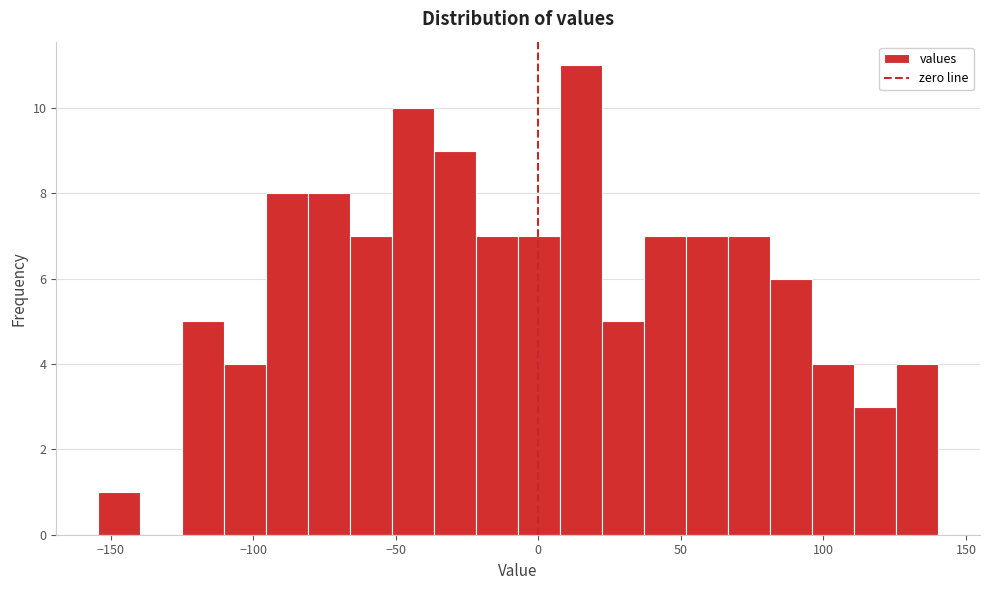

Read against the x-axis, roughly where is the centre of the tallest bar?

15